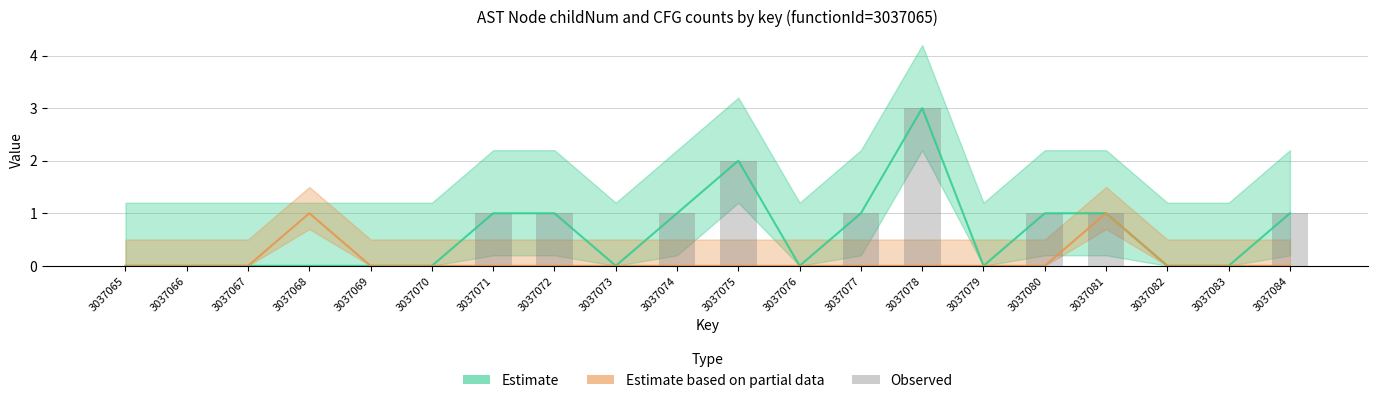

What is the difference between the maximum and minimum values?

3